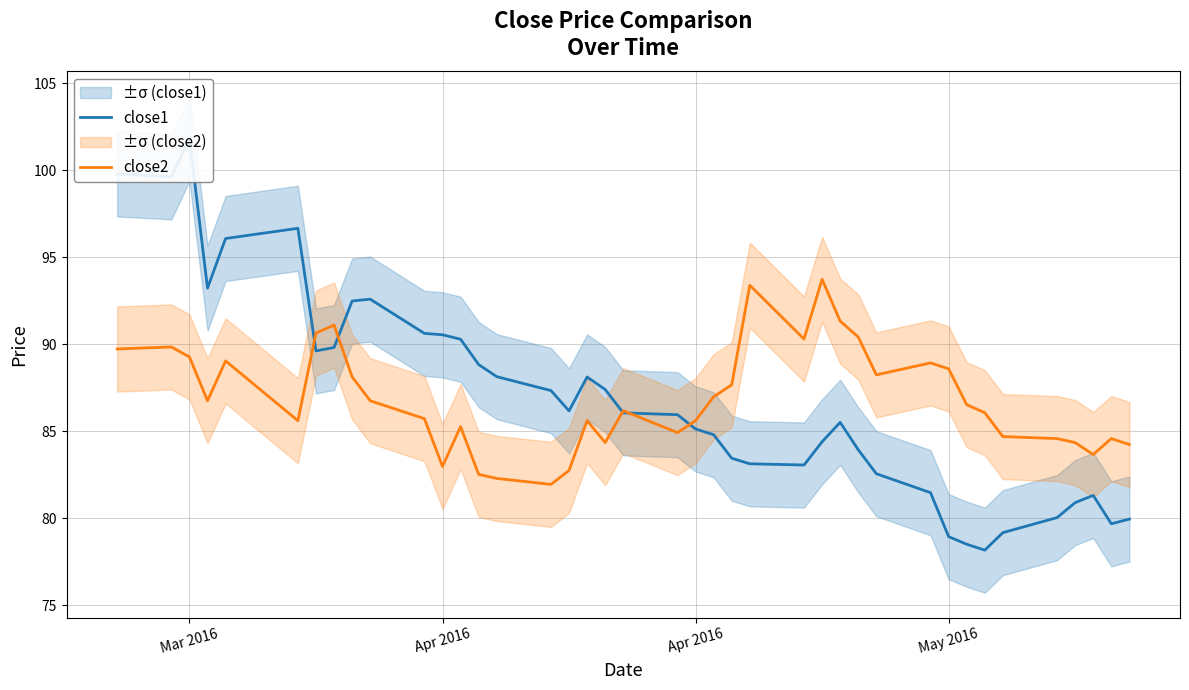

What is the minimum value for close2?

82.0